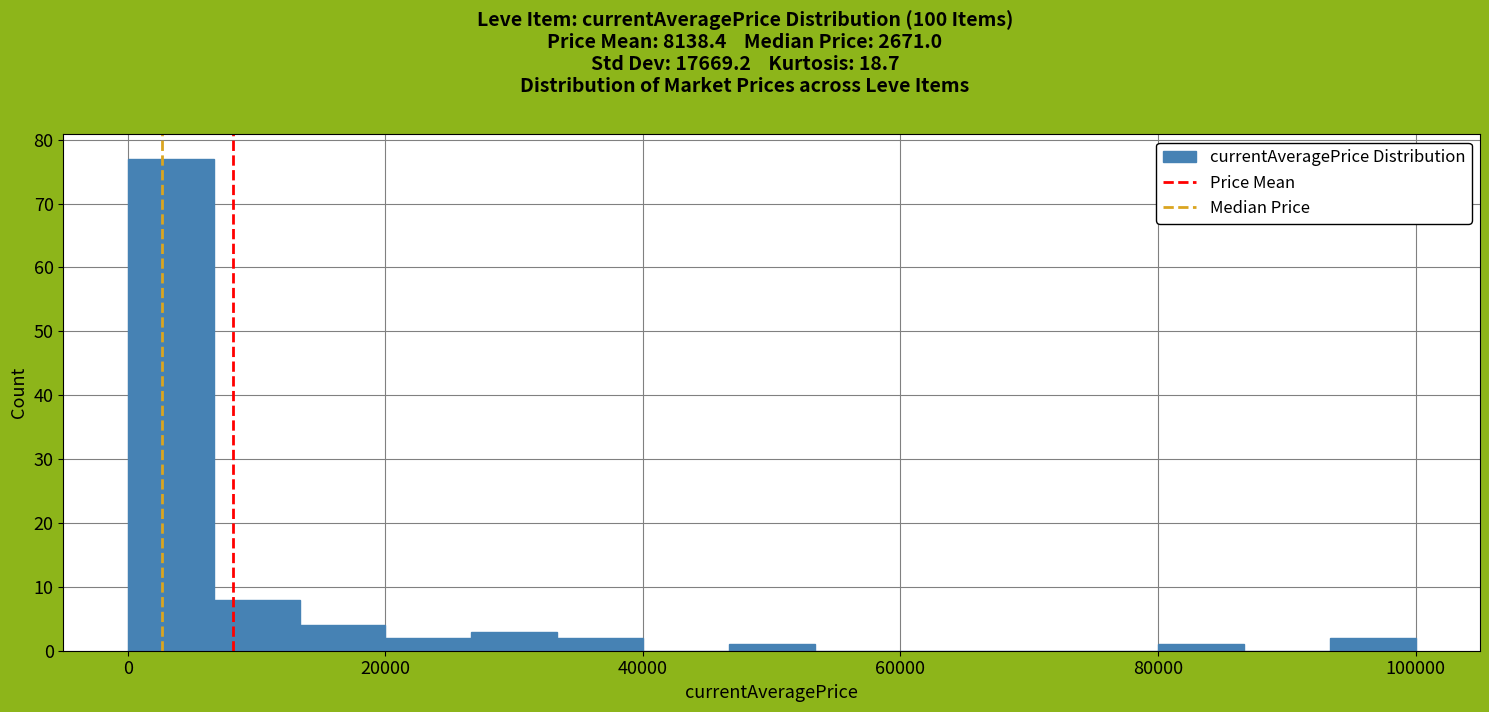

Read against the x-axis, roughly where is the centre of the tallest bar?

4000